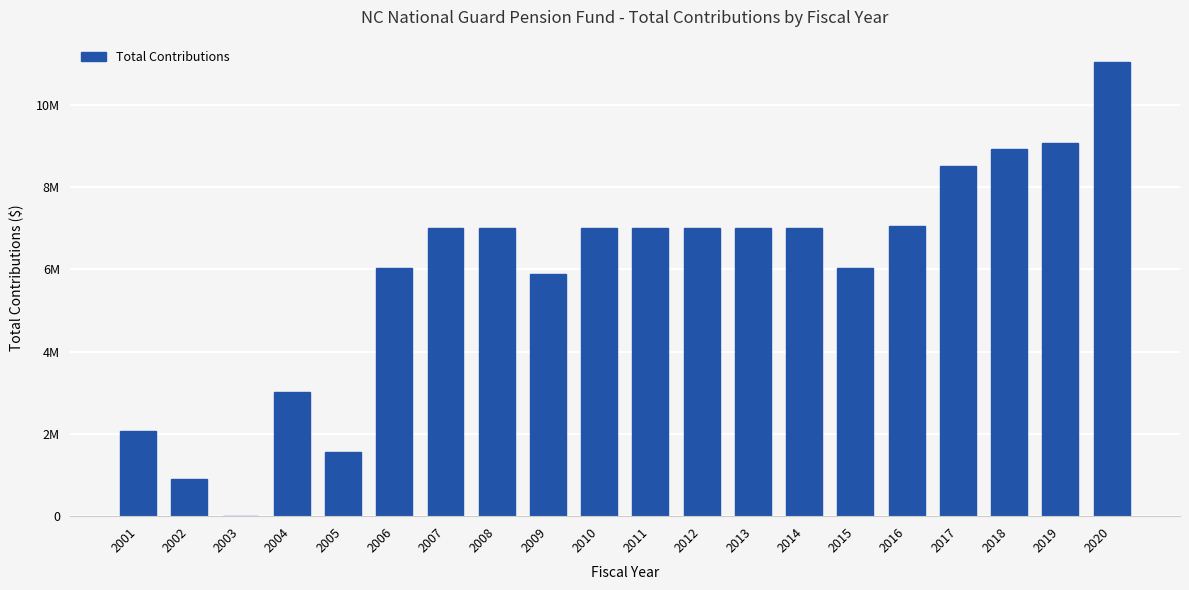

True or false: the data shows 4252327 at 2016.

False